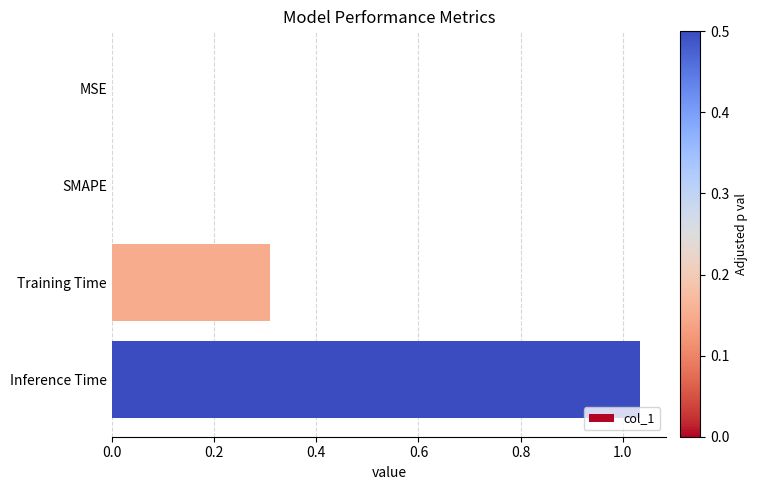

What is the change in value from MSE to Training Time?

+0.3